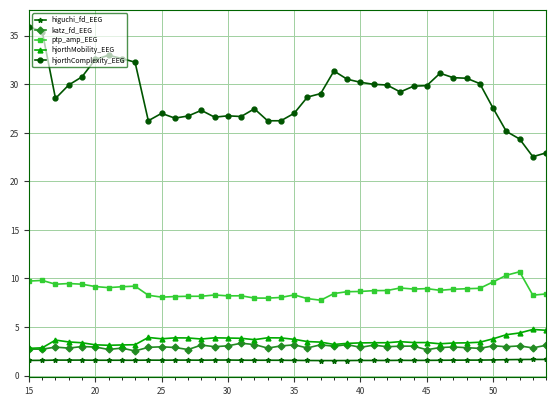

True or false: katz_fd_EEG and ptp_amp_EEG cross at least once.

False